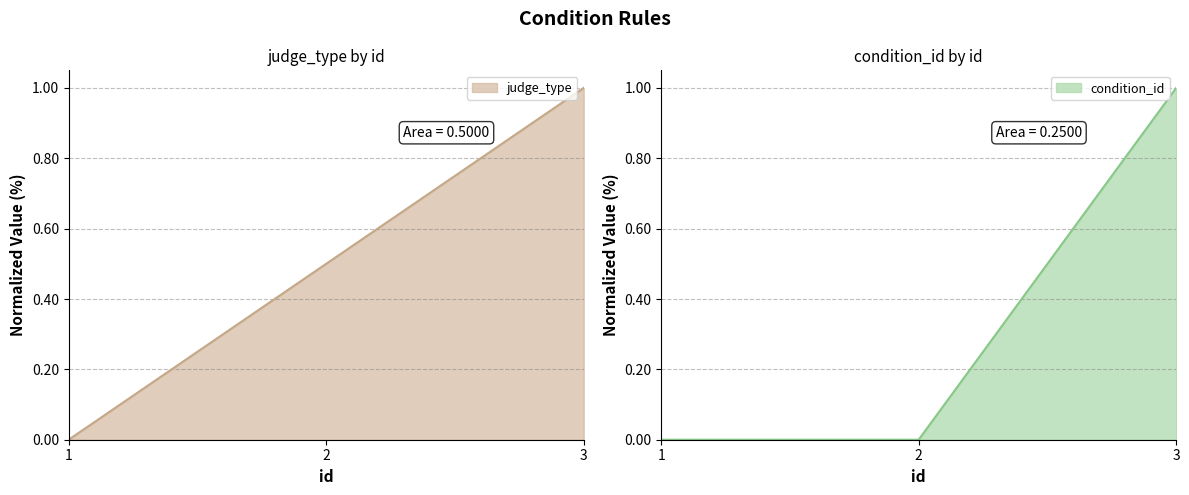

What is the sum of the judge_type values at 1 and 3?

1.0